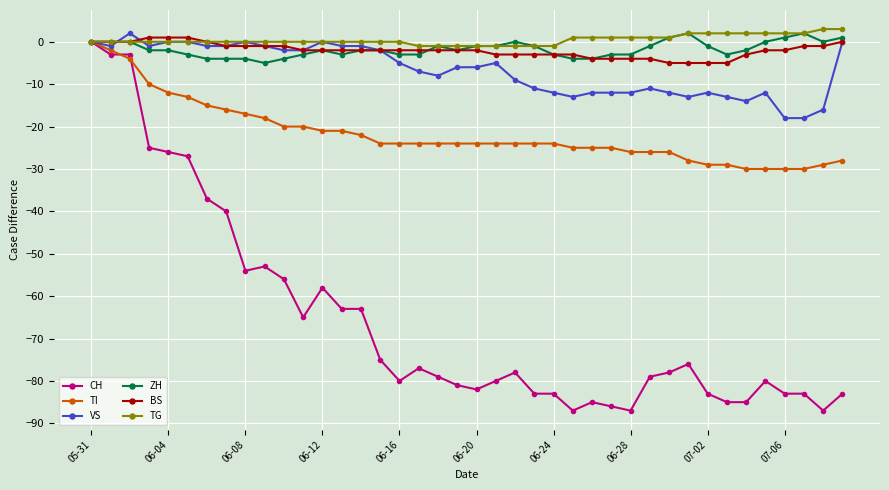

What is the value of the CH point at the 2nd from the left?

-3